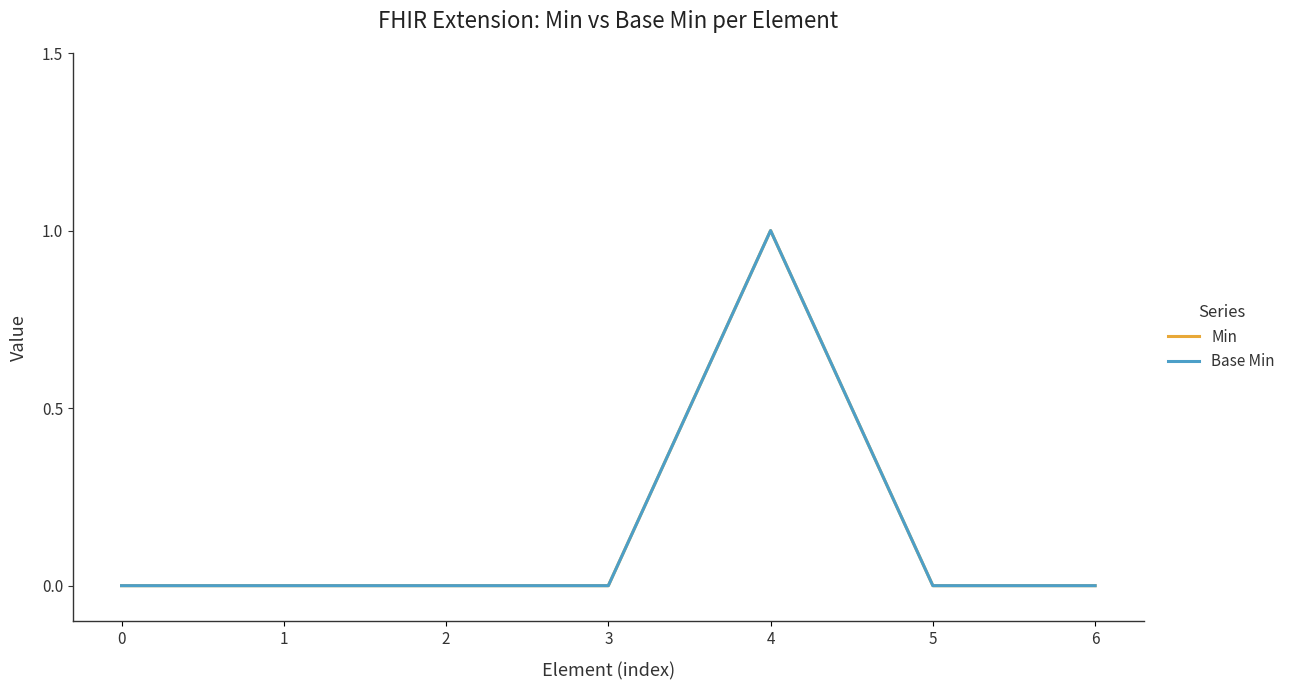

At which category does Min reach its first local peak?

4